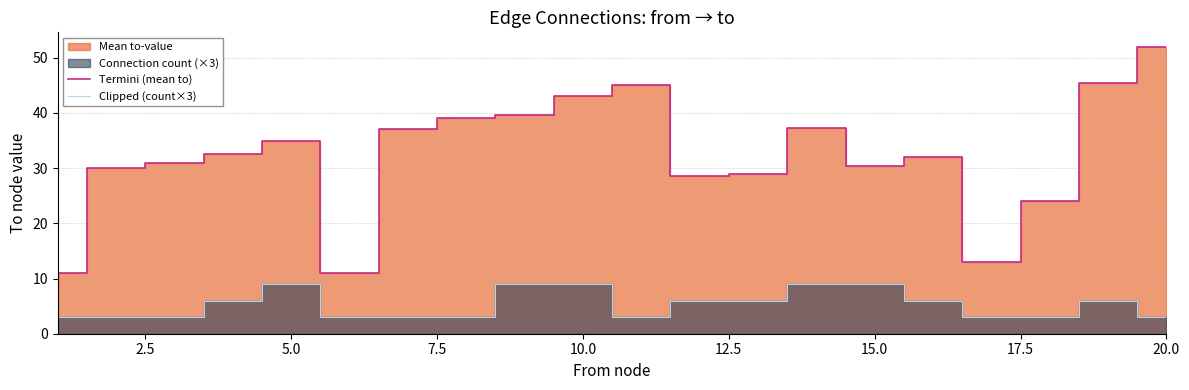

At which label does Termini (mean to) reach its peak?

20.0